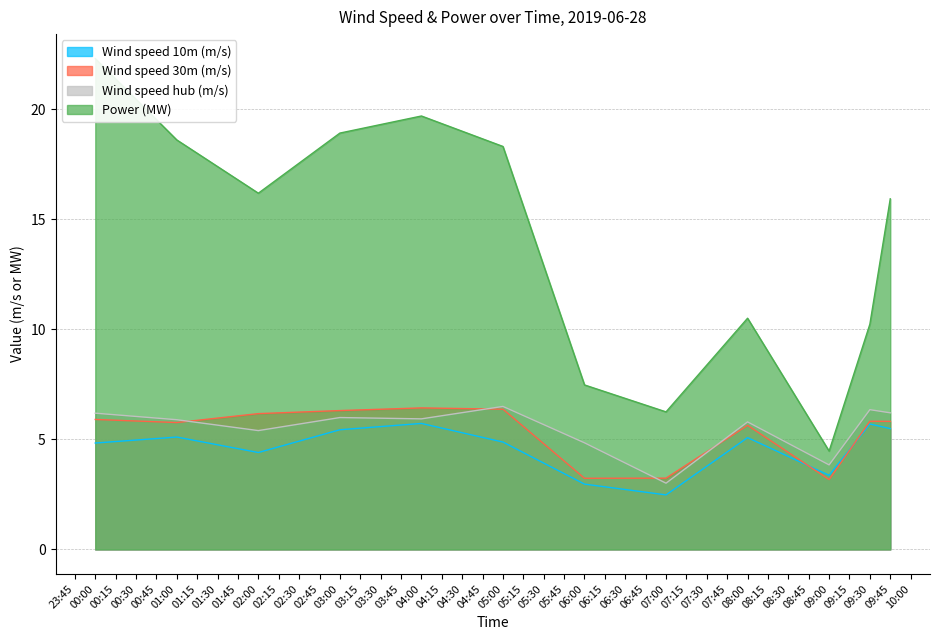

Reading left to right, what are all the values shown in this chart?

Wind speed 10m (m/s): 4.8	5.1	4.4	5.4	5.7	4.9	3.0	2.5	5.1	3.4	5.7	5.5
Wind speed 30m (m/s): 5.9	5.8	6.2	6.3	6.4	6.4	3.2	3.2	5.6	3.2	5.8	5.8
Wind speed hub (m/s): 6.2	5.9	5.4	6.0	5.9	6.5	4.8	3.0	5.8	3.8	6.4	6.2
Power (MW): 22.3	18.6	16.2	18.9	19.7	18.3	7.5	6.3	10.5	4.5	10.2	15.9